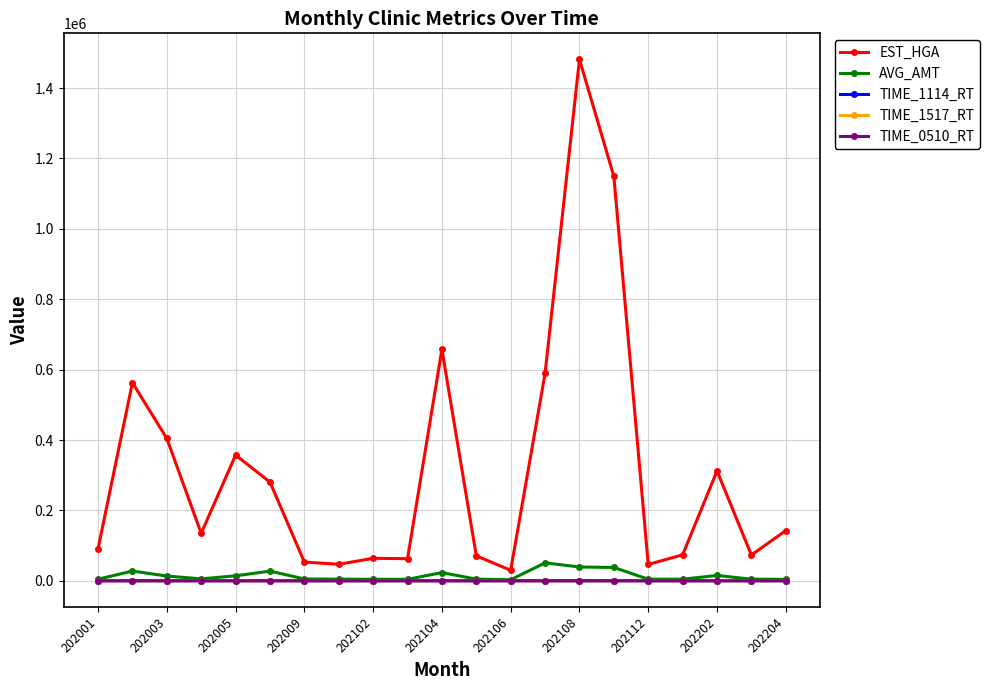

True or false: TIME_1517_RT and EST_HGA intersect in this chart.

False